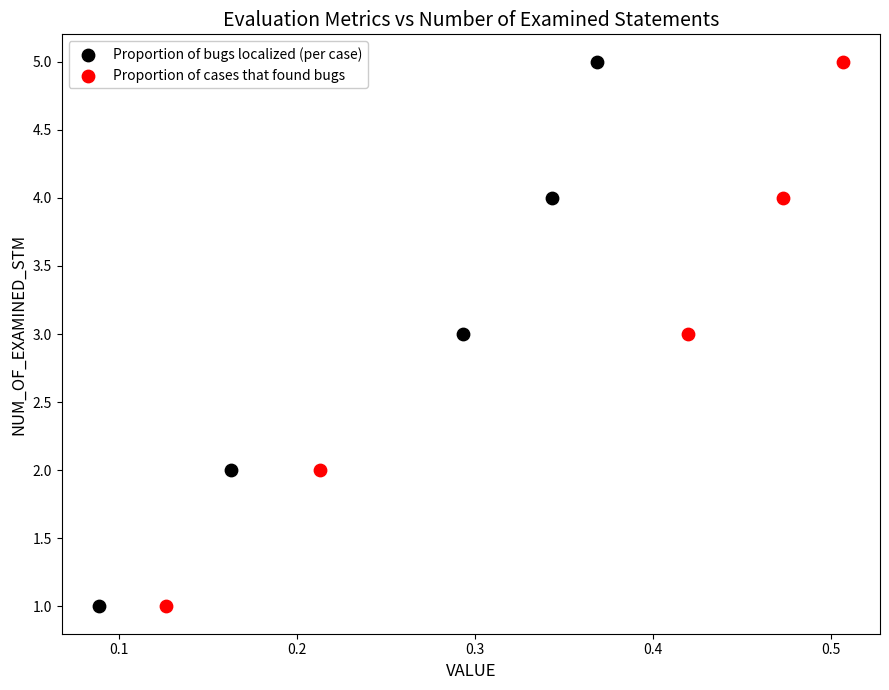

What are all the series names shown in the legend?

Proportion of bugs localized (per case), Proportion of cases that found bugs